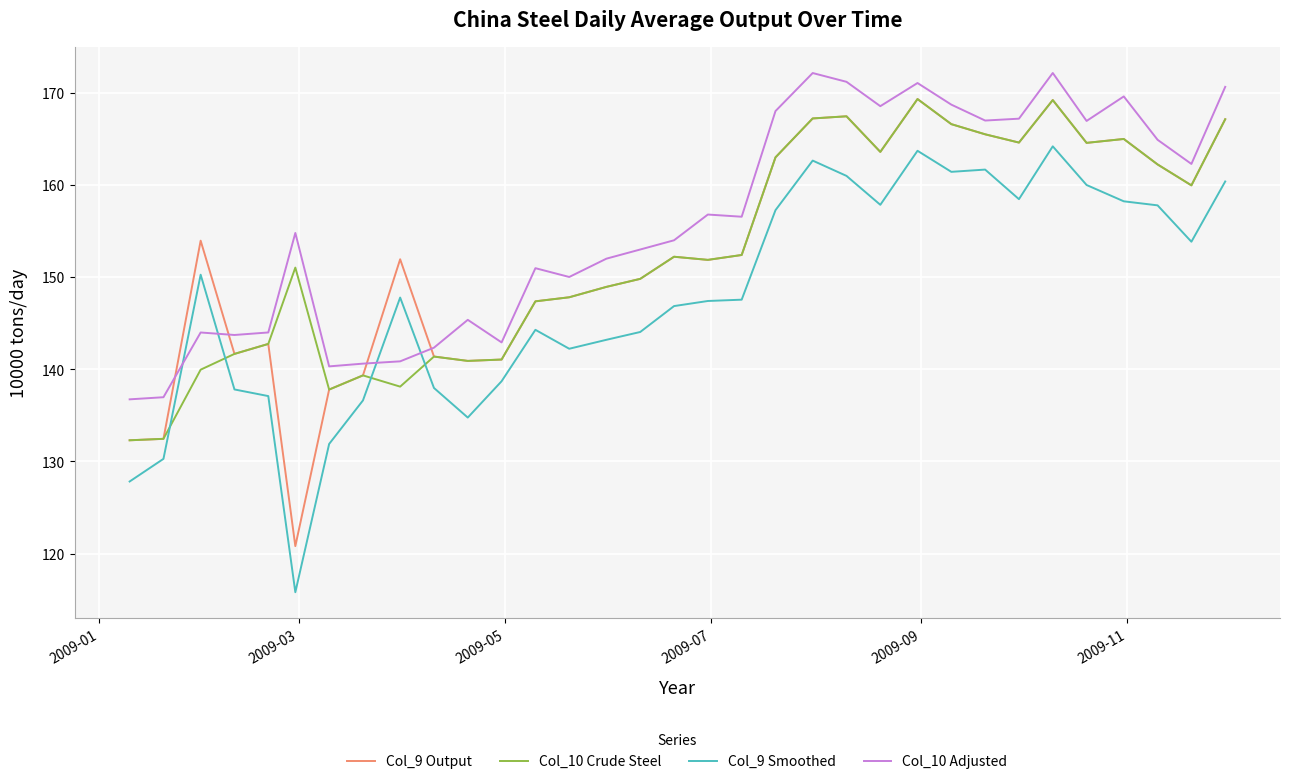

What is the maximum value shown in the chart?

172.1